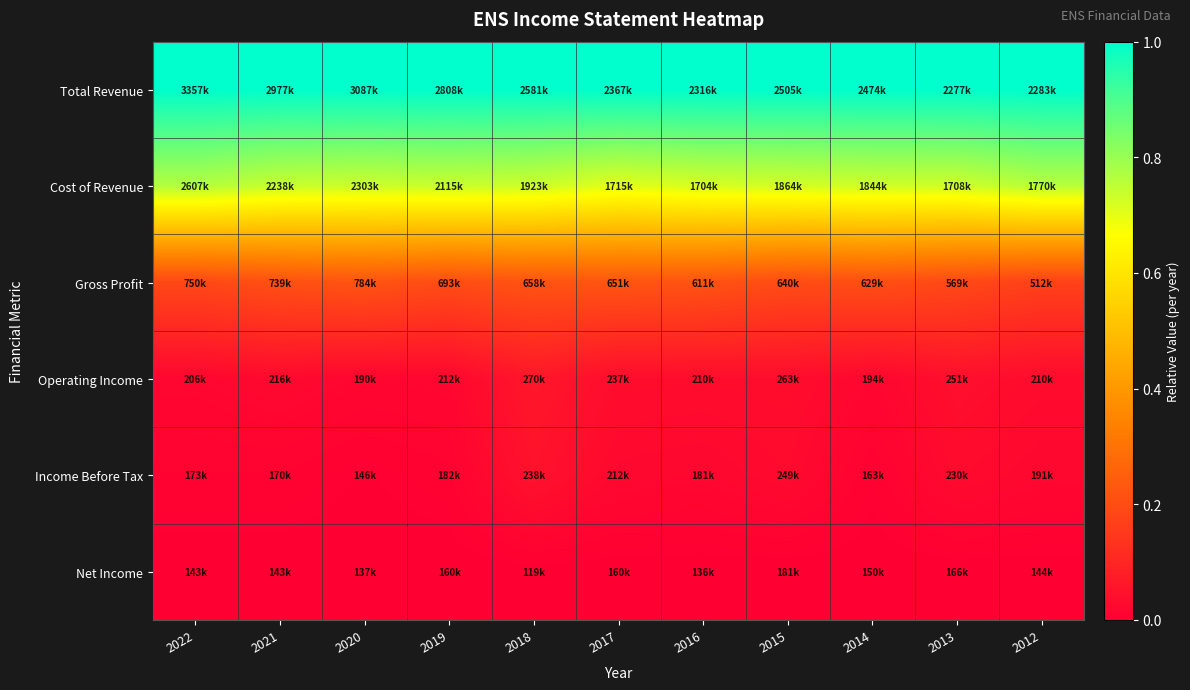

Which series has the largest total across all categories?

Total Revenue